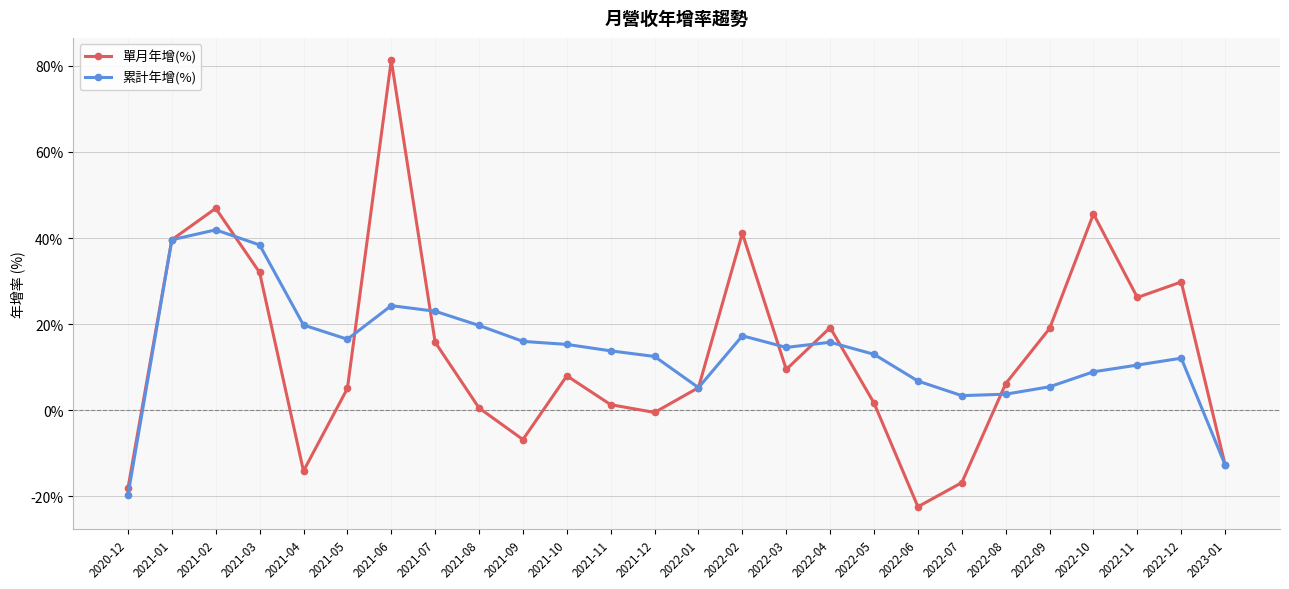

What is the highest value of the 累計年增(%) series?

41.9